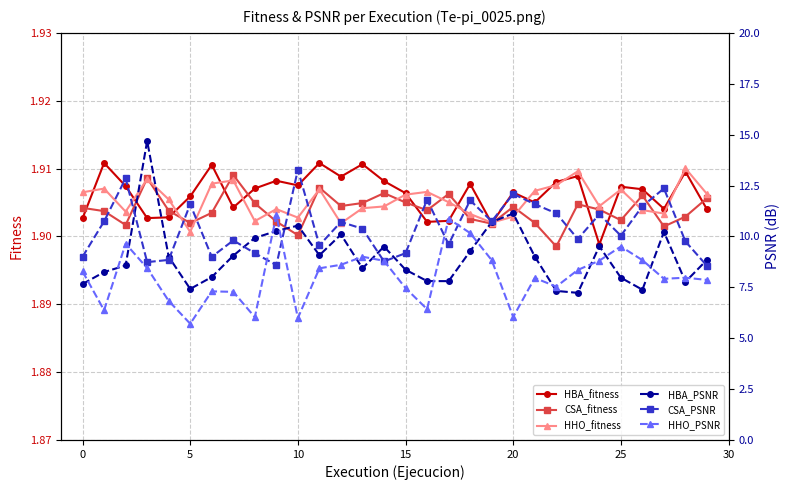

Count the HBA_fitness values in the range 1 to 2.

30